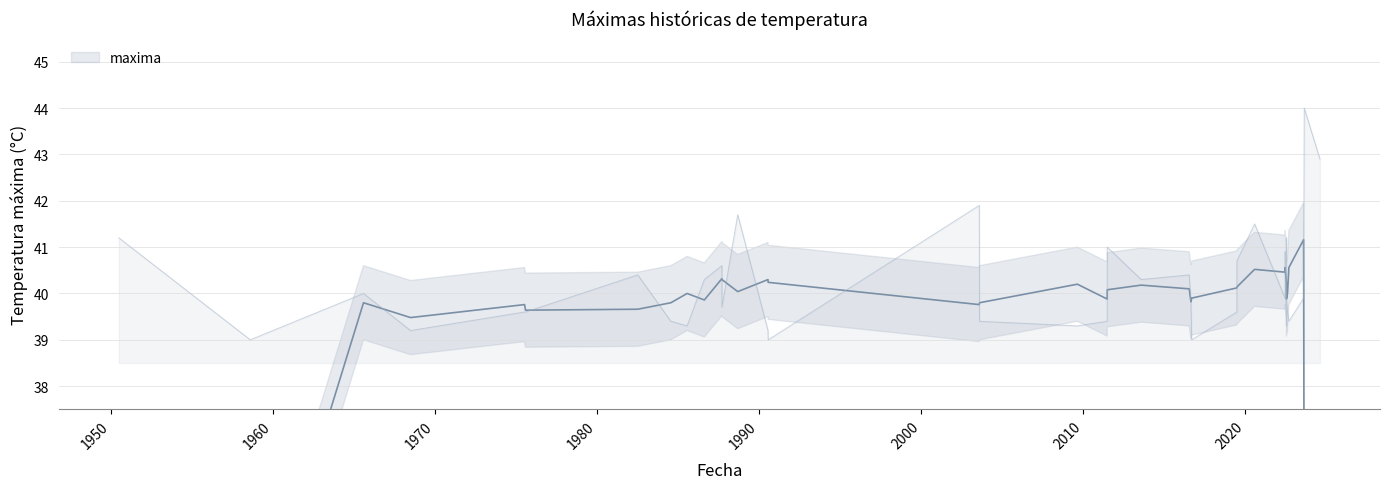

What is the value of the 16th point from the left?

41.9